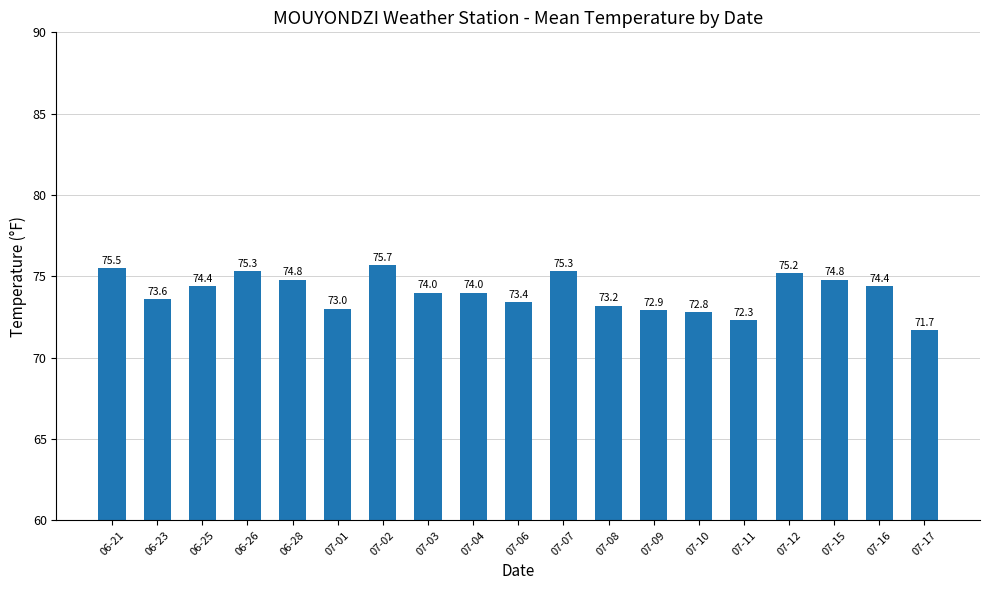

Reading right to left, transcribe all the data shown in this chart.

71.7	74.4	74.8	75.2	72.3	72.8	72.9	73.2	75.3	73.4	74.0	74.0	75.7	73.0	74.8	75.3	74.4	73.6	75.5